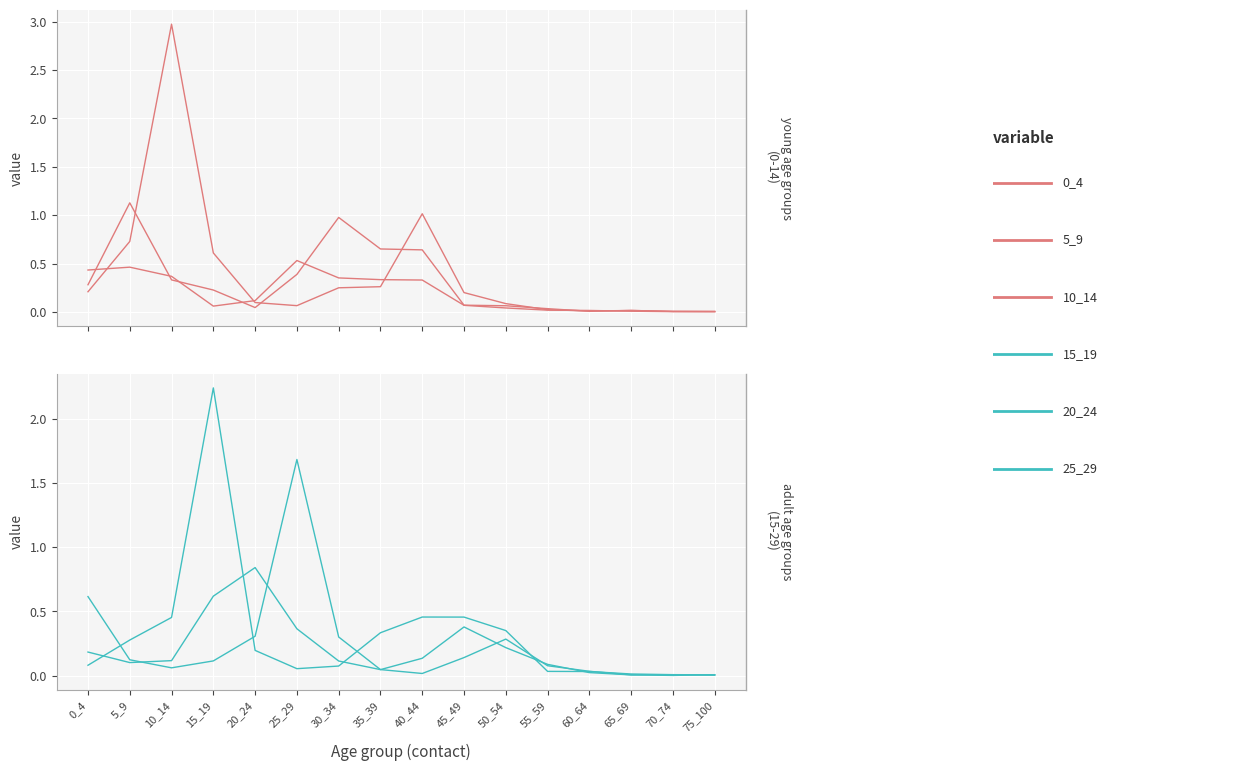

Rank the series by their maximum value, from lowest to highest.

0_4, 20_24, 5_9, 25_29, 15_19, 10_14